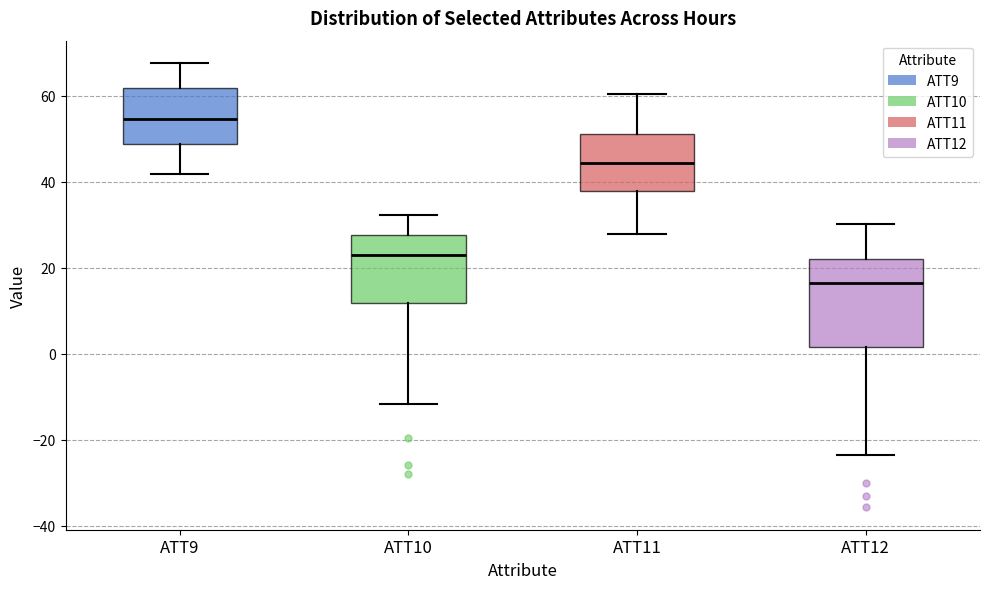

Reading left to right, transcribe this box plot: for each box, give where its median line is, the range the box spans, and where its two whiskers end, as read against the y-axis. The values are not printed on the chart, so give them approximately, as read against the axis.

ATT9: median 54, box 48 to 62, whiskers 42 to 68
ATT10: median 24, box 12 to 28, whiskers -12 to 32
ATT11: median 44, box 38 to 52, whiskers 28 to 60
ATT12: median 16, box 2 to 22, whiskers -24 to 30